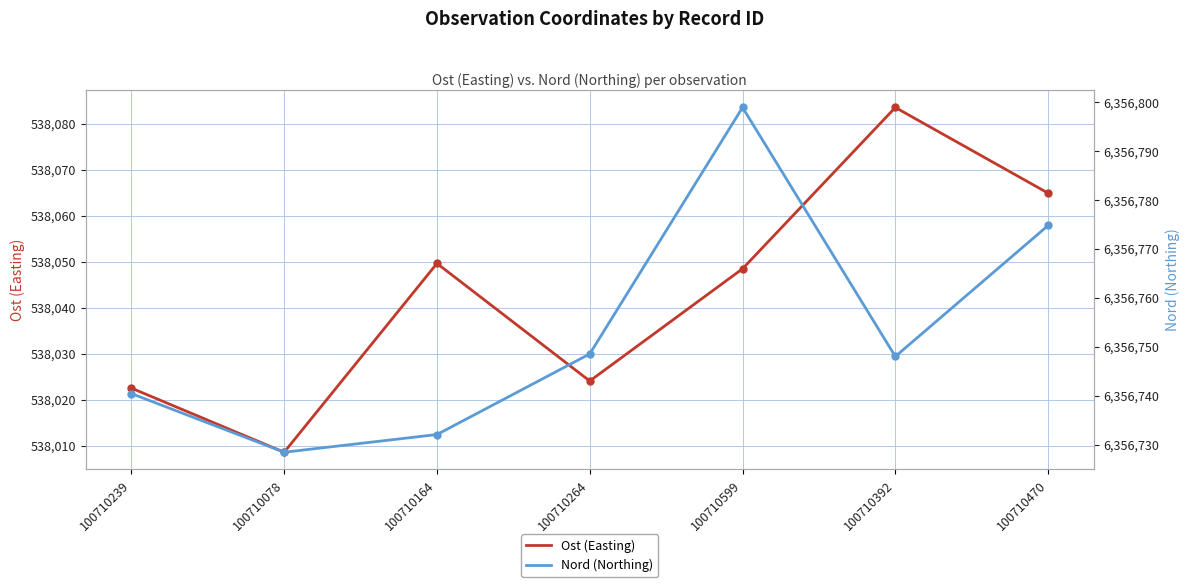

At which category is the sum across all series the highest?

100710599